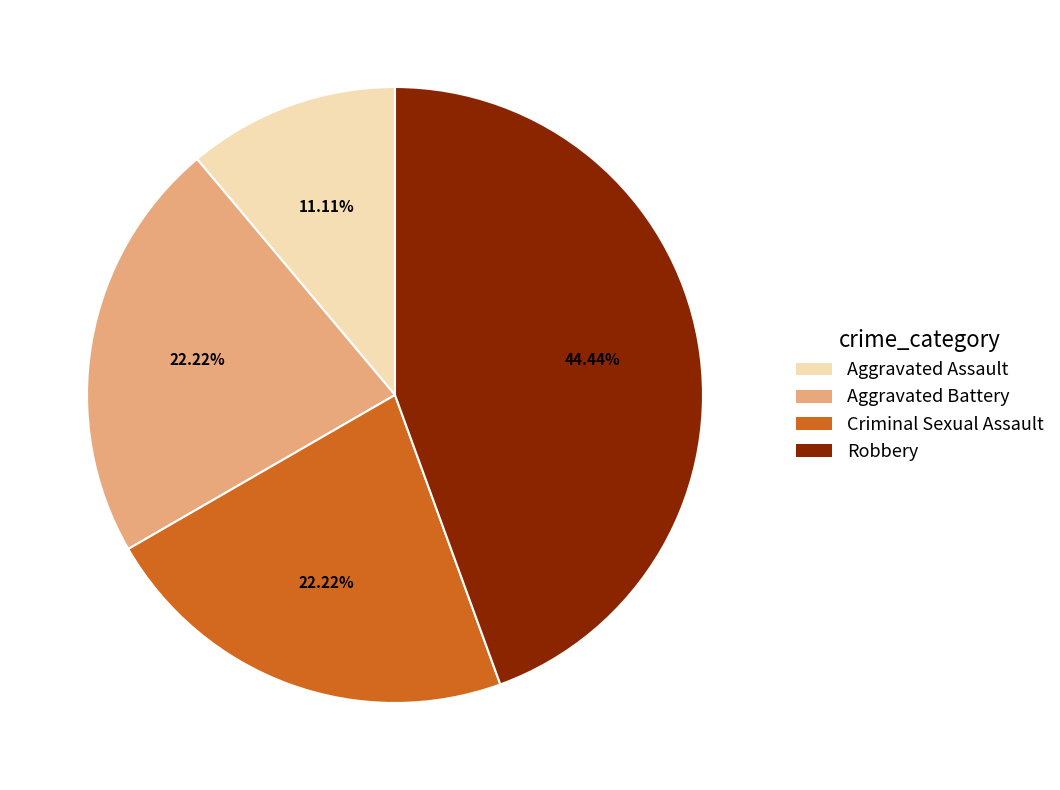

To the nearest percent, what is the combined percentage of Criminal Sexual Assault and Aggravated Battery?

44%